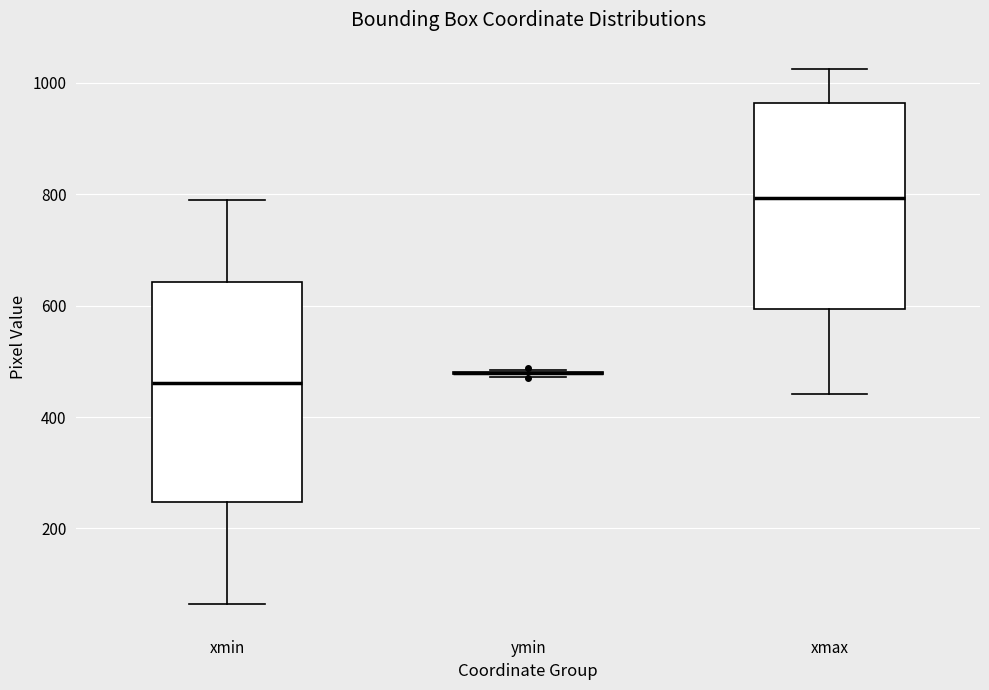

Where does the lower whisker of the box for xmax end on the y-axis? The values are not printed on the chart, so give them approximately, as read against the axis.

440